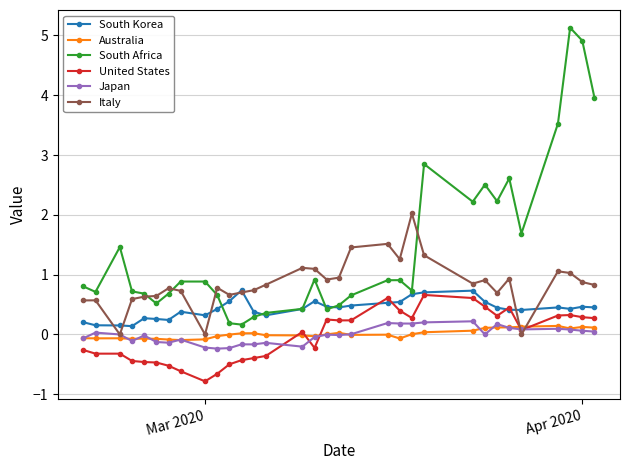

What is the value of the South Korea point at the 20th from the left?

0.5